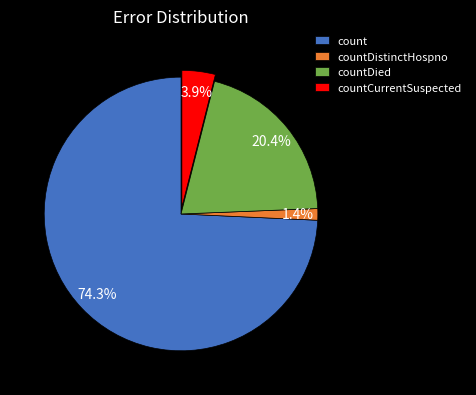

Between countDied and countDistinctHospno, which is larger?

countDied